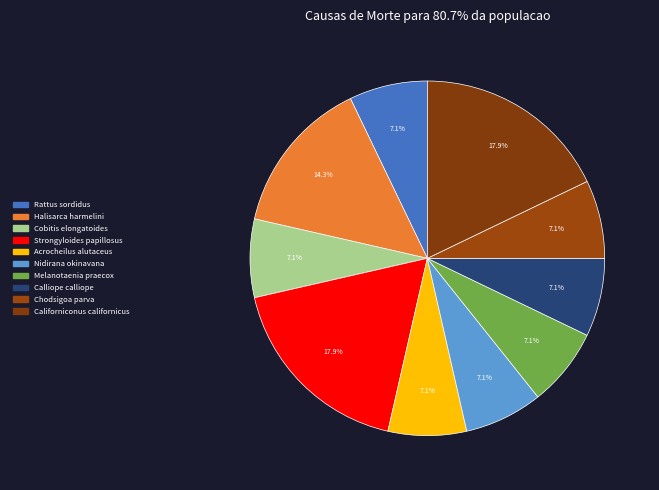

True or false: Calliope calliope accounts for 7% of the total.

True